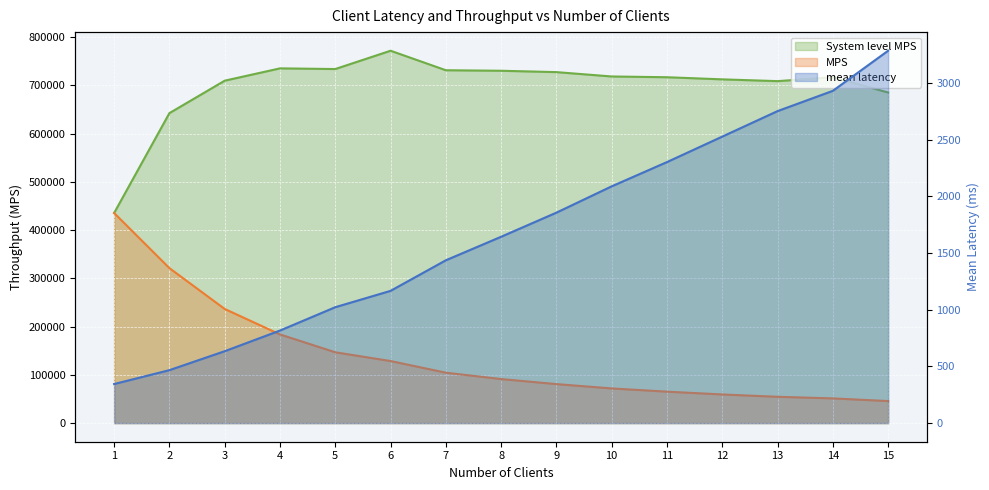

True or false: MPS and mean latency intersect in this chart.

False